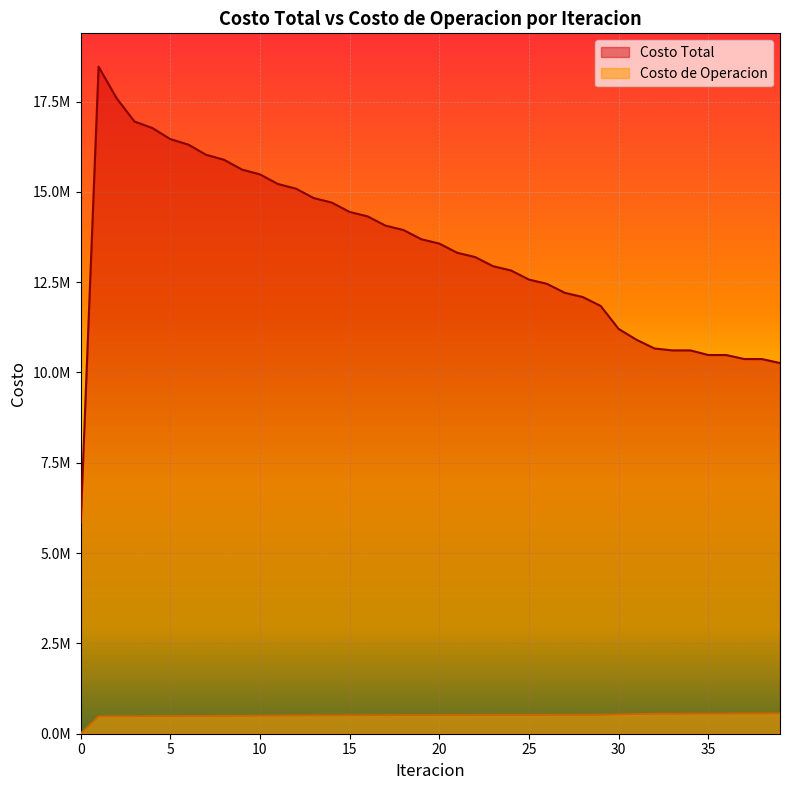

List the series in order of their overall mean, lowest first.

Costo de Operacion, Costo Total